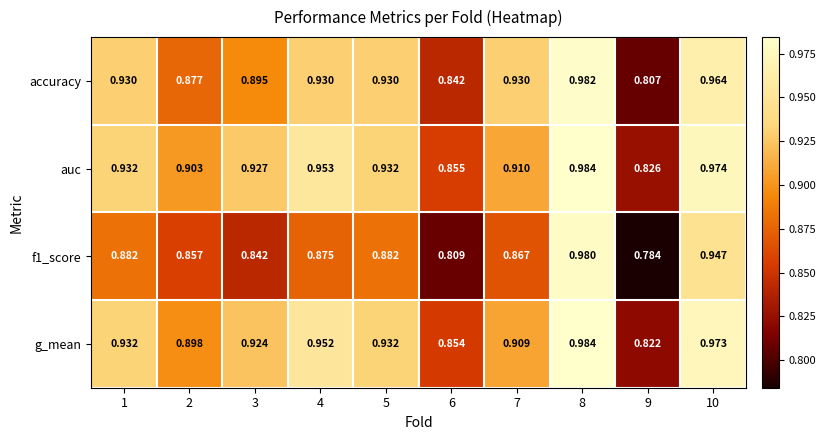

Is the value of auc at 5 greater than the value of g_mean at 2?

Yes